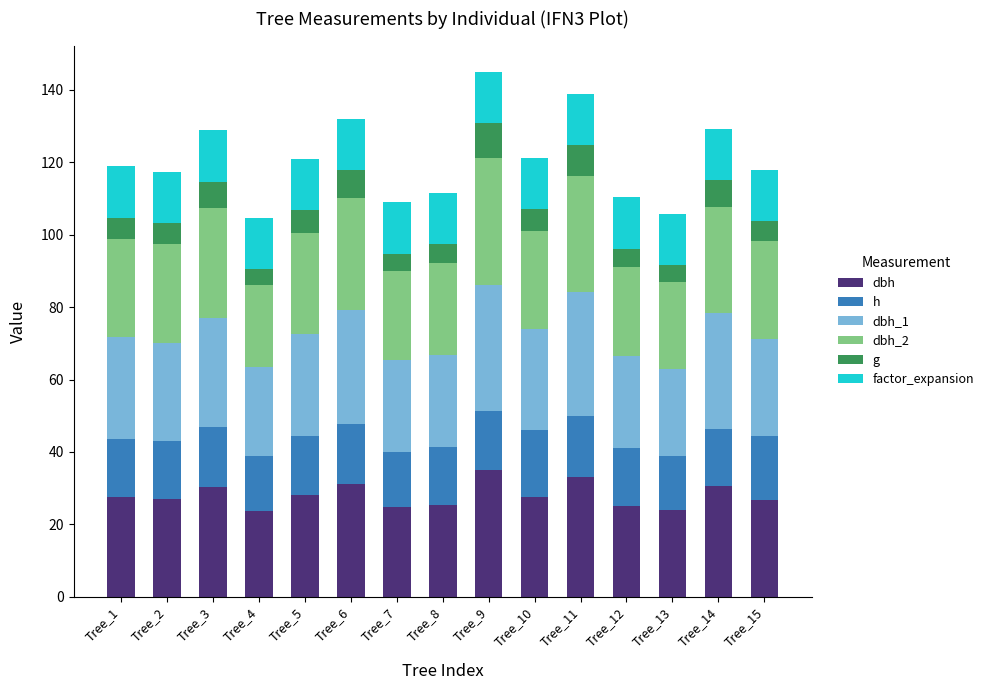

What is the total value across all series at Tree_12?

110.3